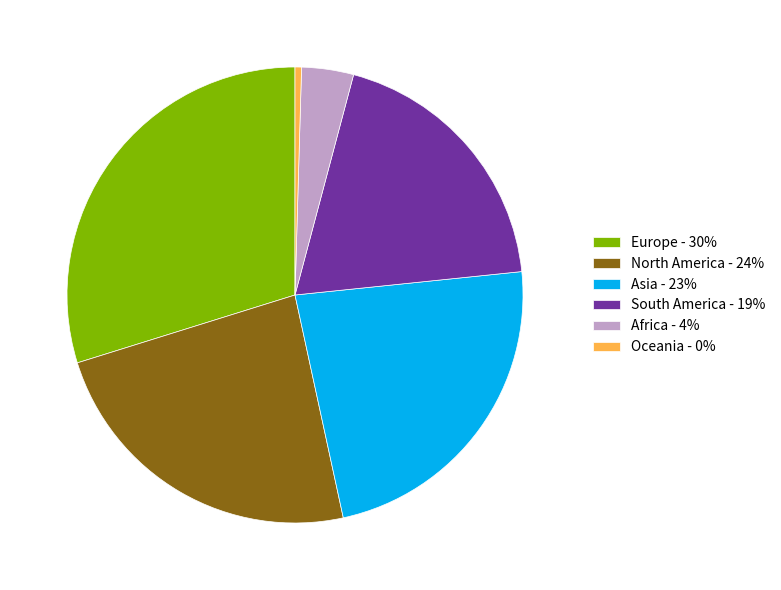

How many segments does this pie chart have?

6